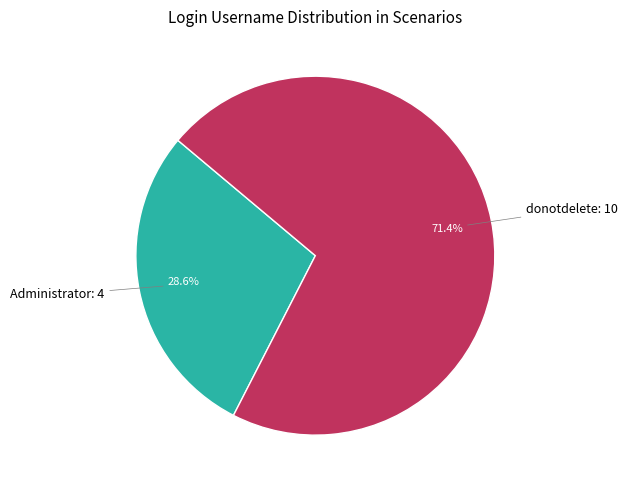

Is there a majority slice in this chart?

Yes